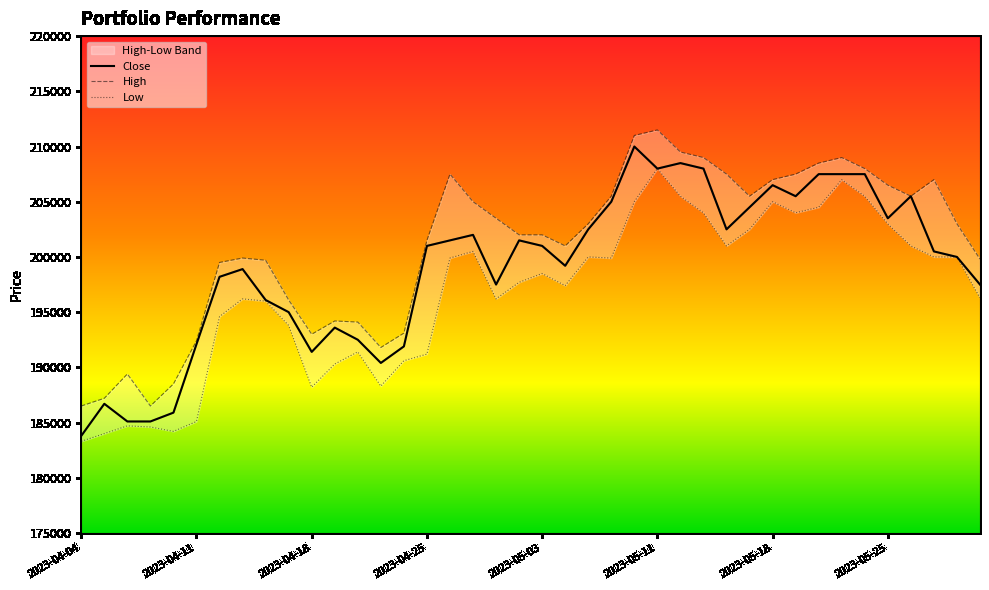

True or false: Close and Low cross at least once.

False